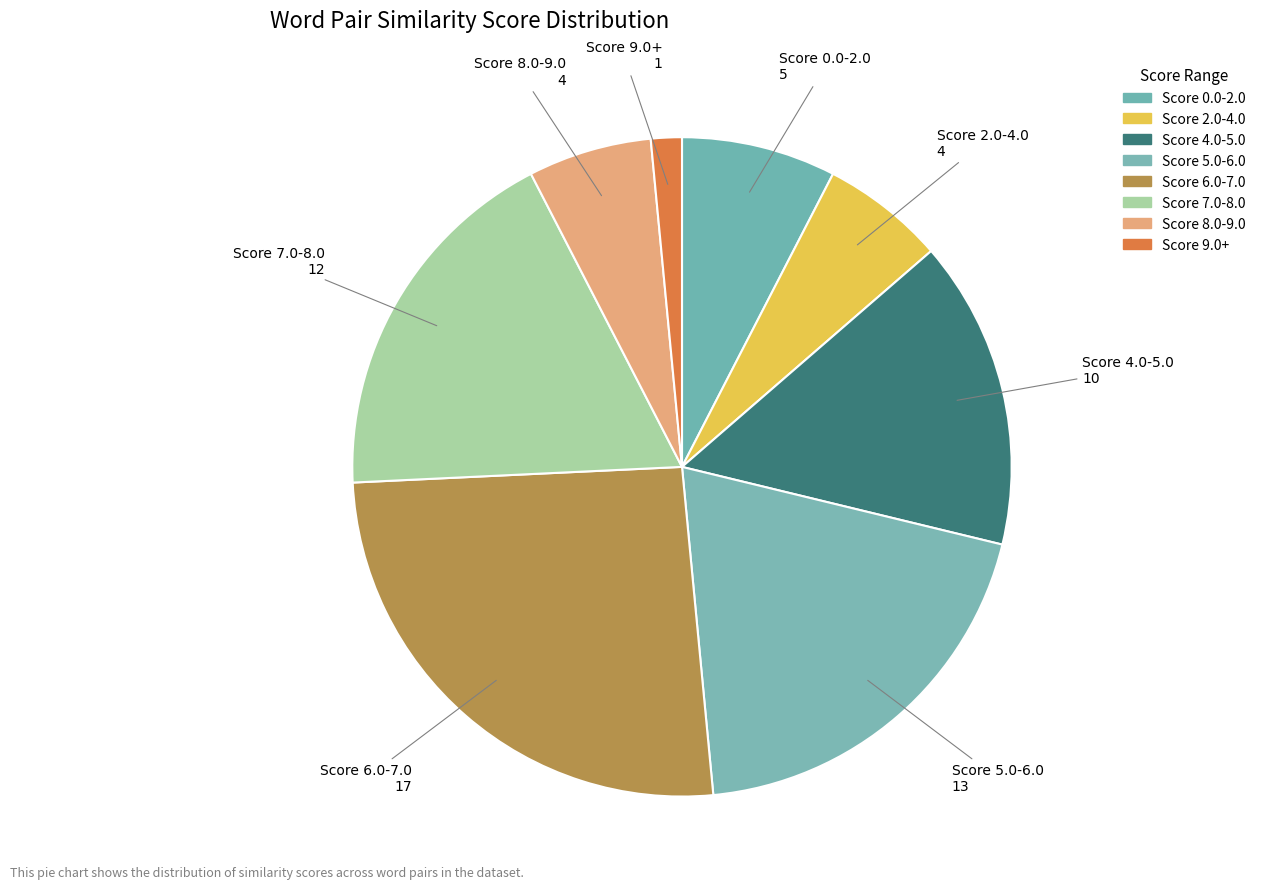

Combined, do Score 6.0-7.0 and Score 2.0-4.0 account for over 50%?

No